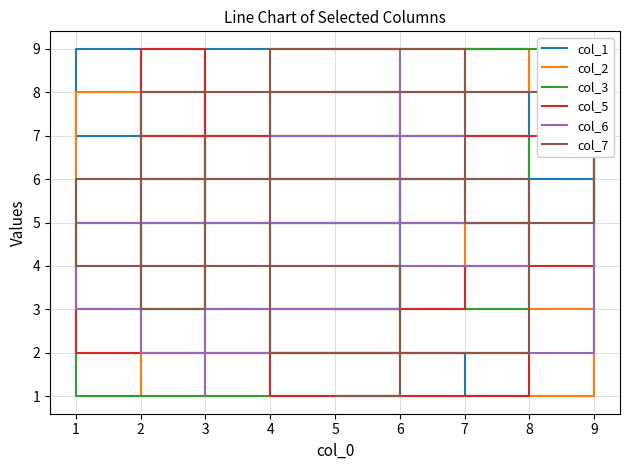

Reading left to right, list all the values displayed in this chart.

col_1: 3	7	9	5	2	1	6	8	4
col_2: 4	2	8	9	6	3	1	7	5
col_3: 6	1	3	7	8	9	5	4	2
col_5: 8	5	2	1	3	4	7	9	6
col_6: 9	3	5	4	7	8	2	6	1
col_7: 1	4	6	2	9	5	8	3	7